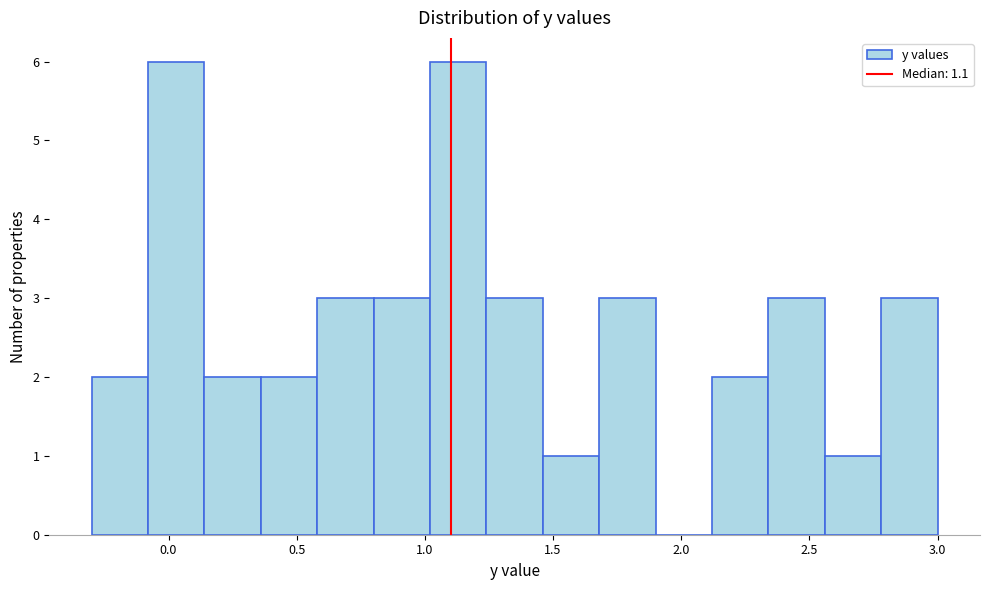

What is the height of the bar covering 0.58 to 0.80 on the x-axis? Neither the bar edges nor the heights are printed on the chart, so give them approximately, as read against the axes.

3